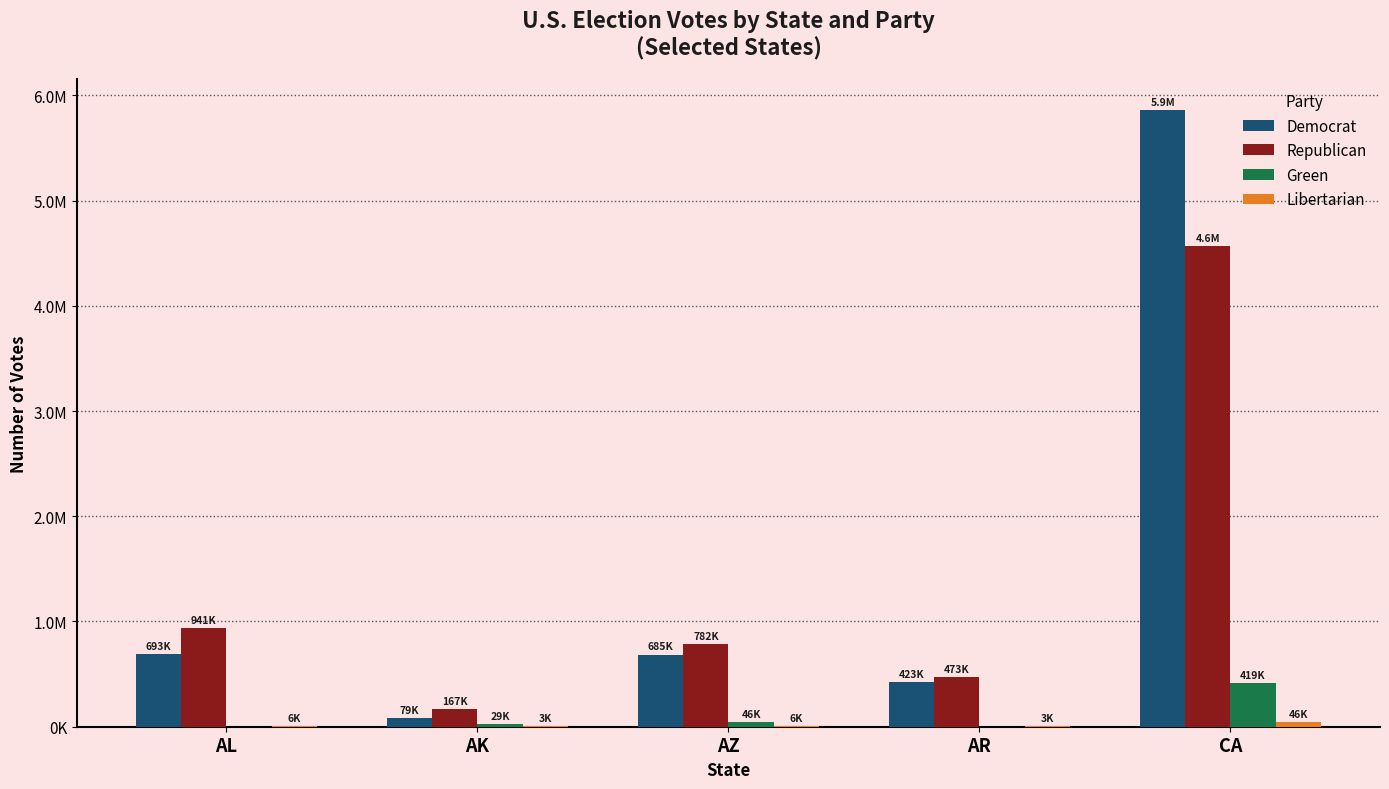

Rank the categories by Libertarian value from highest to lowest.

CA, AL, AZ, AR, AK